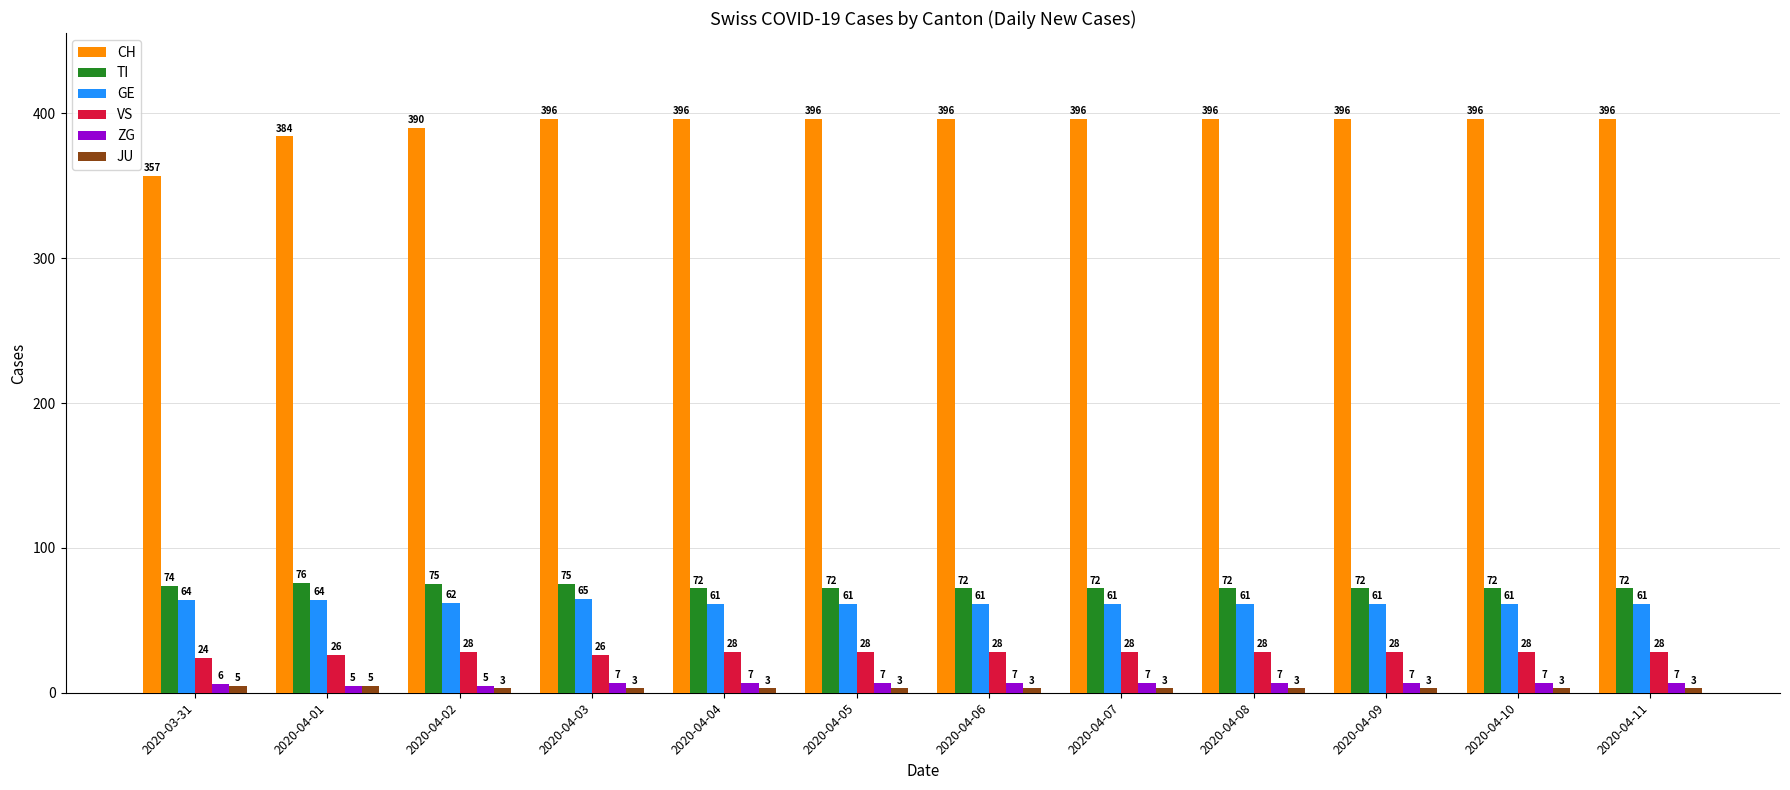

What are all the series names shown in the legend?

CH, TI, GE, VS, ZG, JU